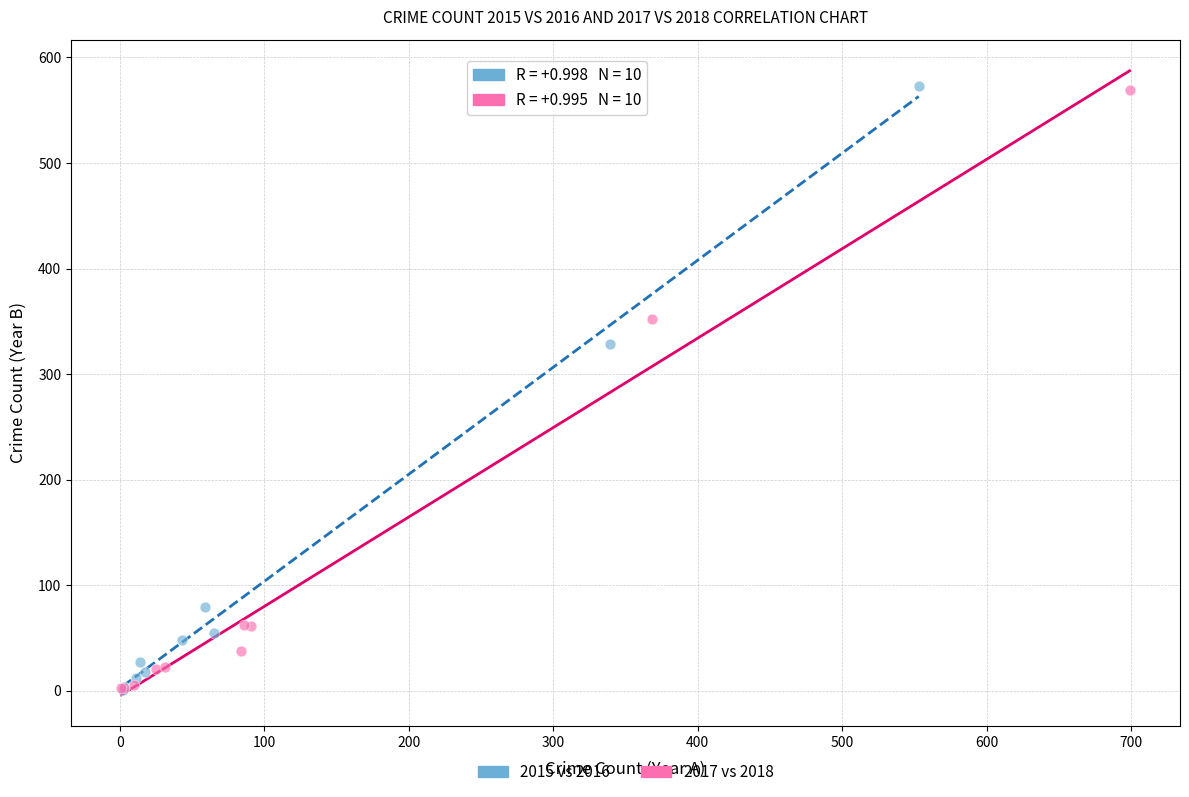

Which series has the widest spread of Y values?

2015 vs 2016